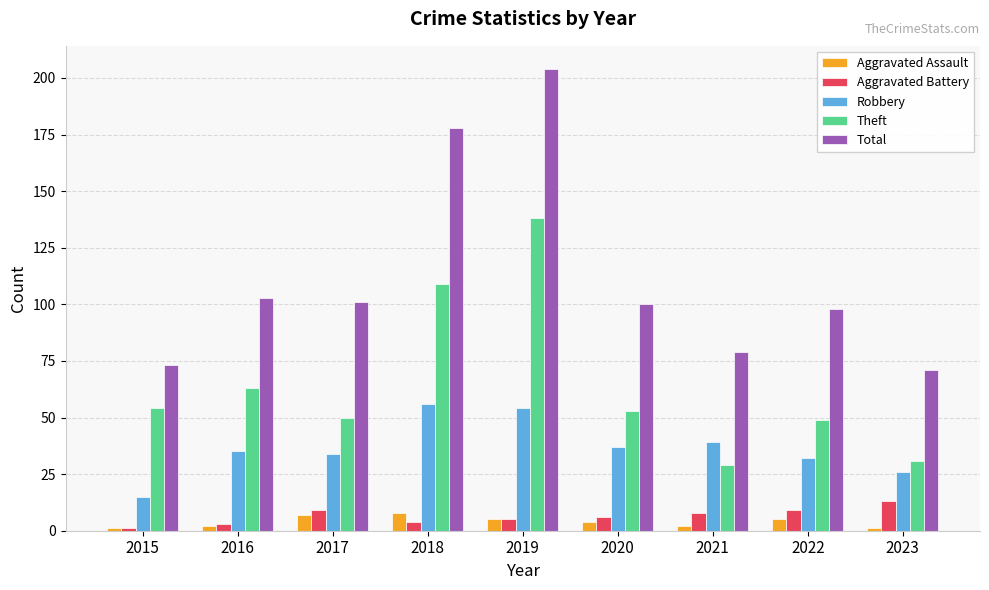

What is the approximate value of Total at 2018?

178